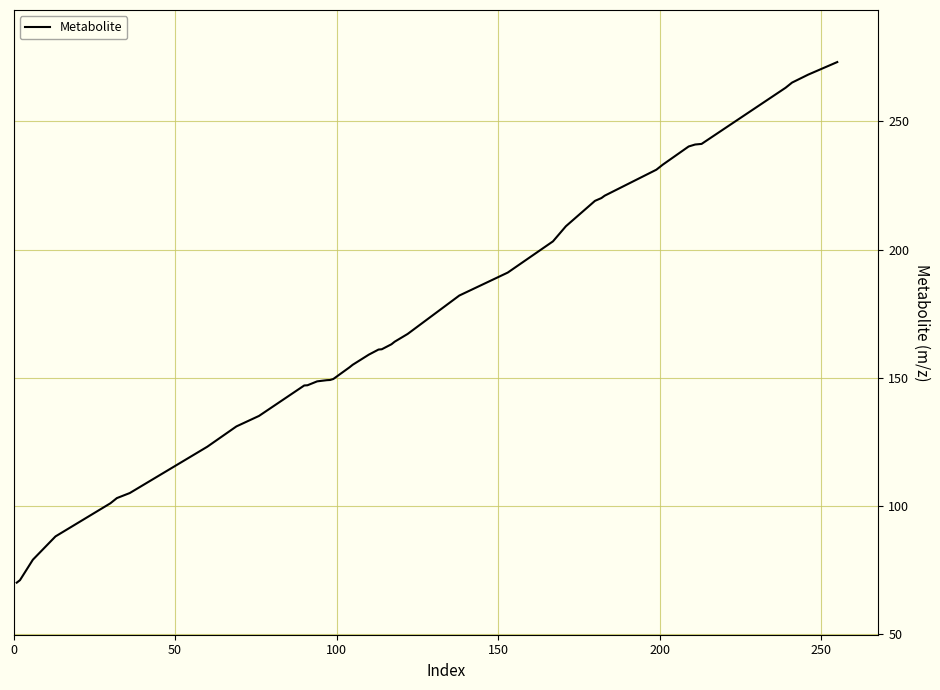

What is the minimum value shown in the chart?

70.1